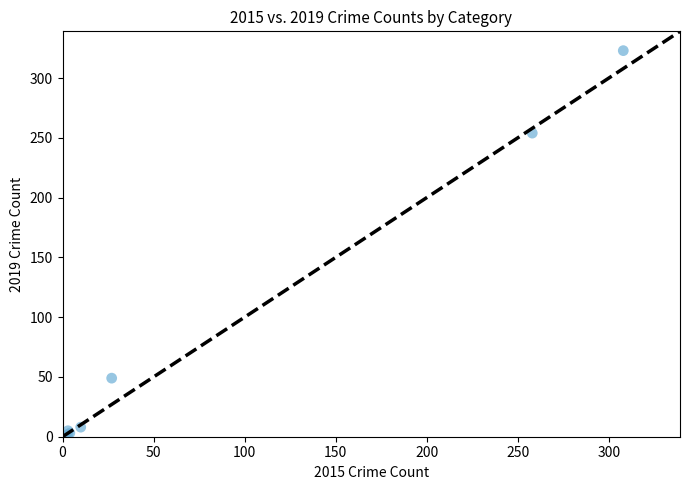

What Y value in the scatter plot is closest to 161?

254